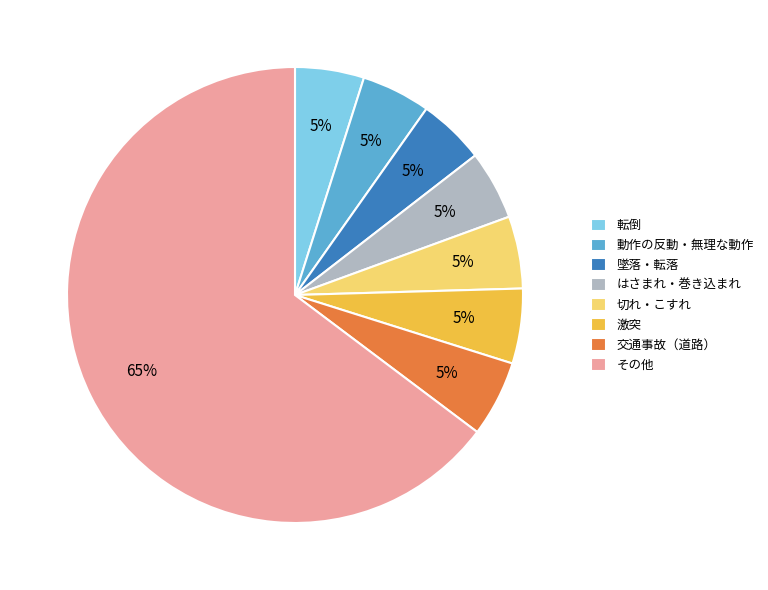

The 切れ・こすれ slice represents 5% of the pie. True or false?

True